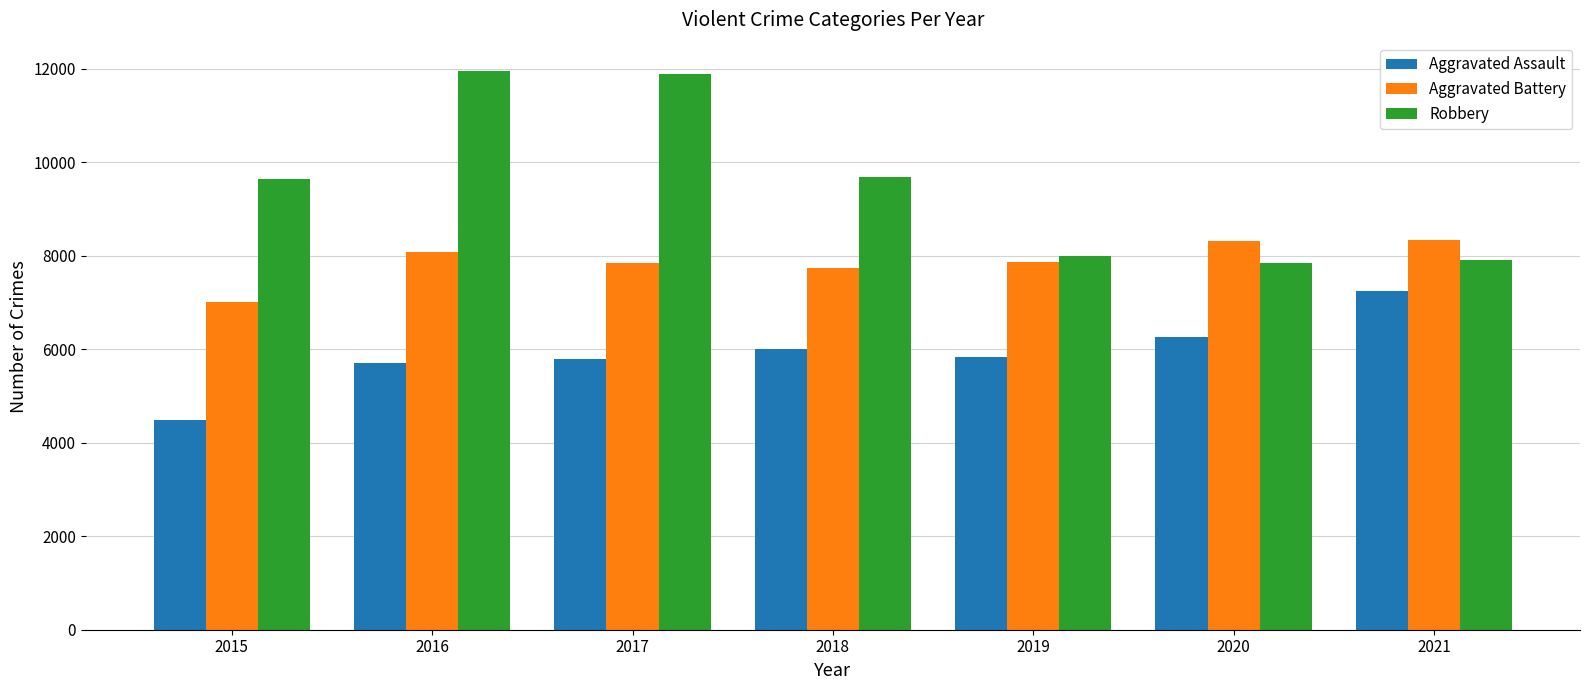

At which label is Robbery closest to 9907?

2018